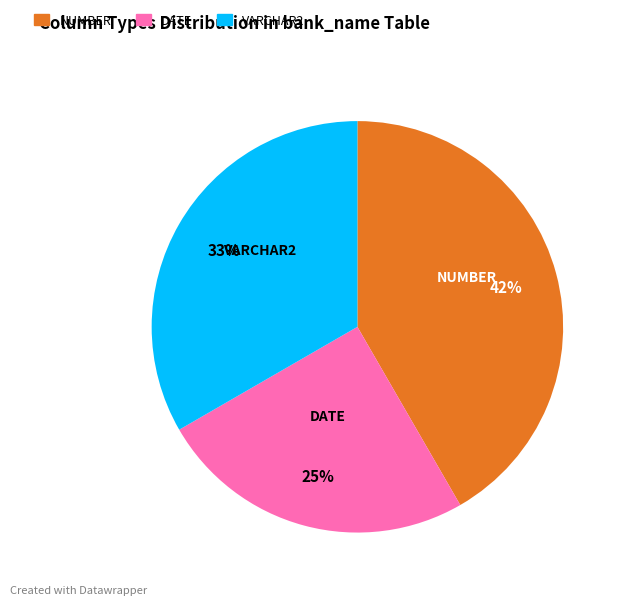

Combined, do DATE and NUMBER account for over 50%?

Yes